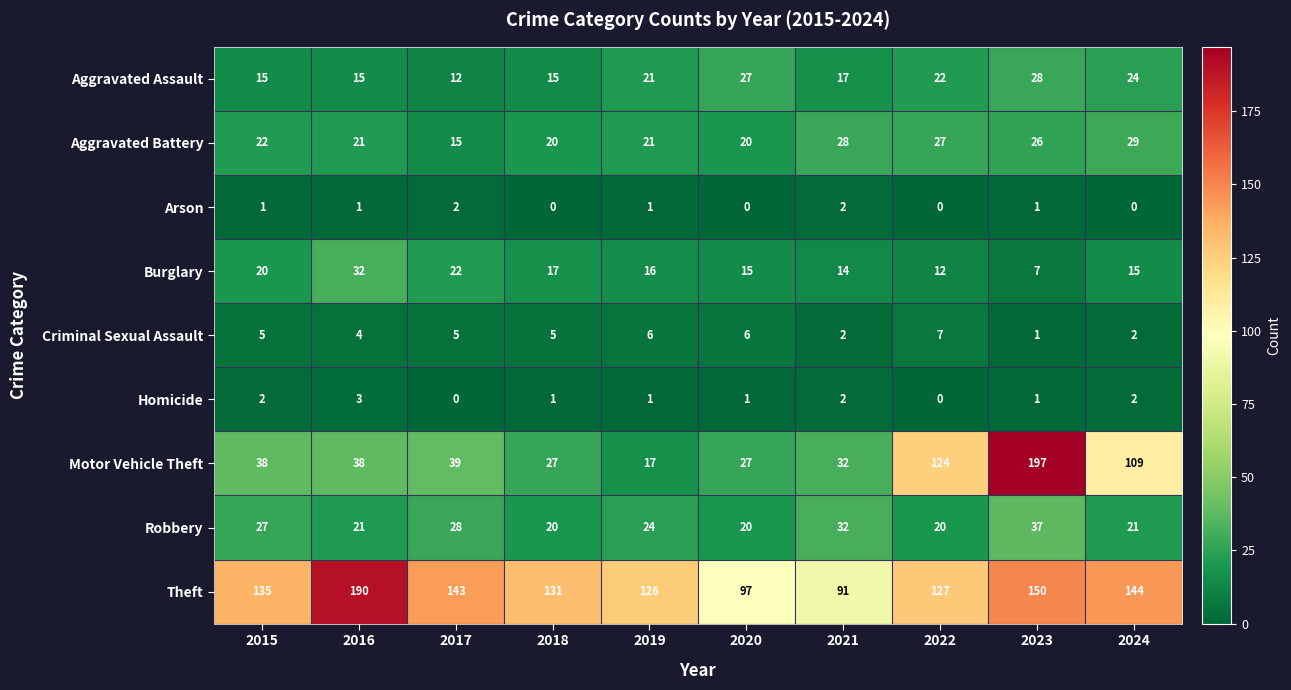

Rank the series by their maximum value, from lowest to highest.

Arson, Homicide, Criminal Sexual Assault, Aggravated Assault, Aggravated Battery, Burglary, Robbery, Theft, Motor Vehicle Theft